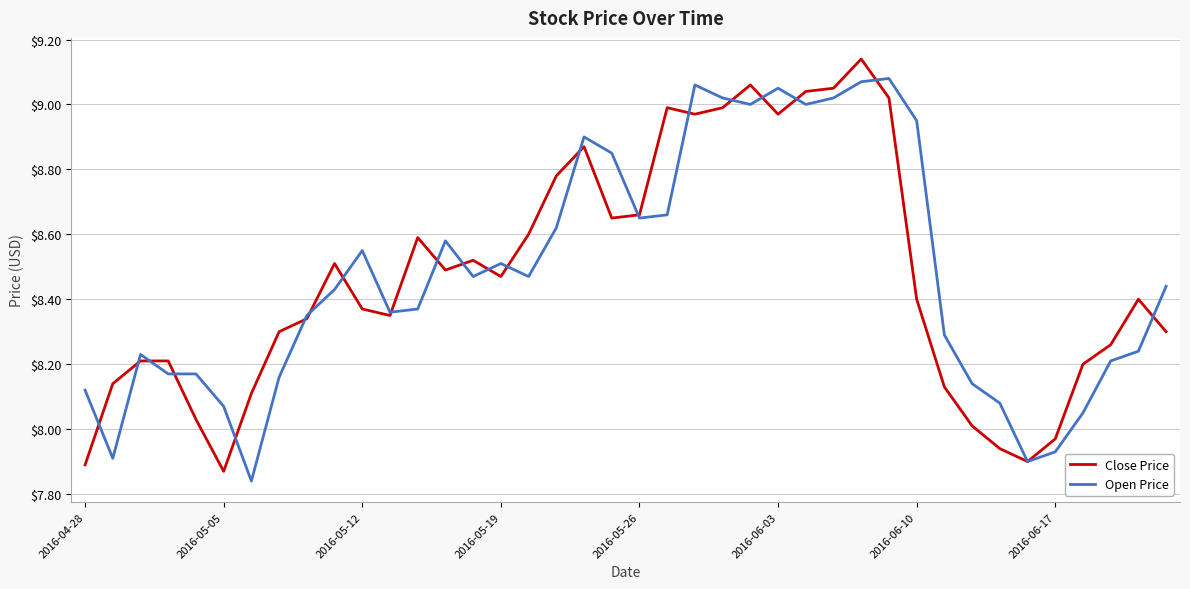

List the series in order of their peak value, highest first.

Close Price, Open Price